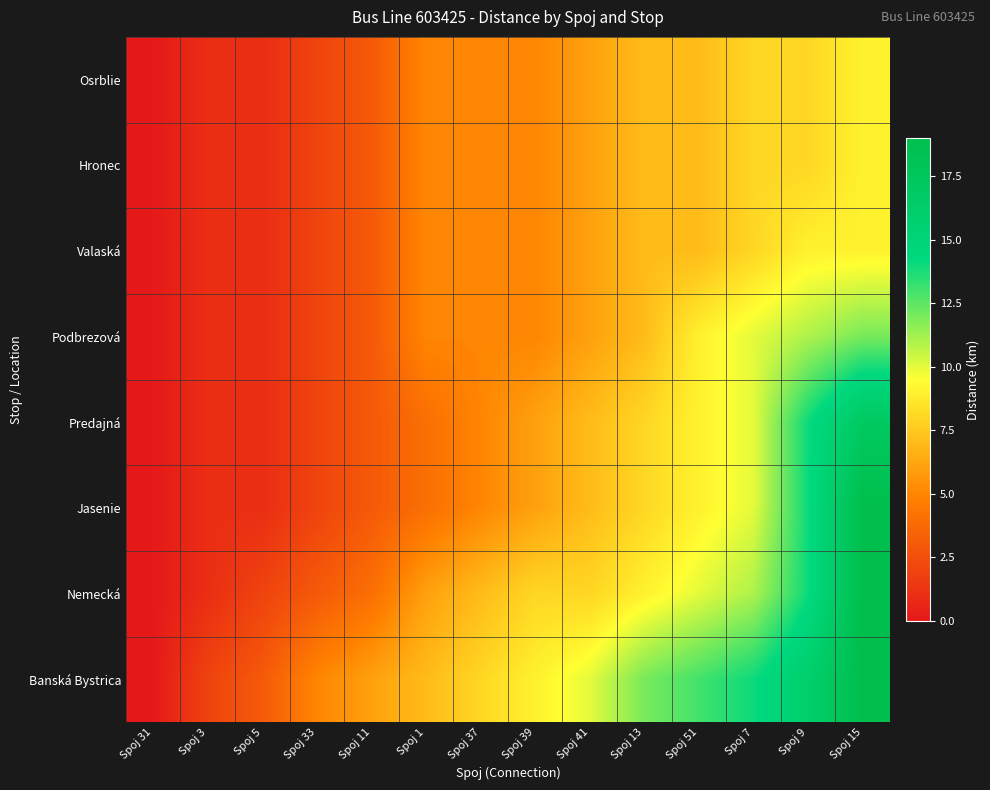

Which series has the largest range (max minus min)?

Jasenie